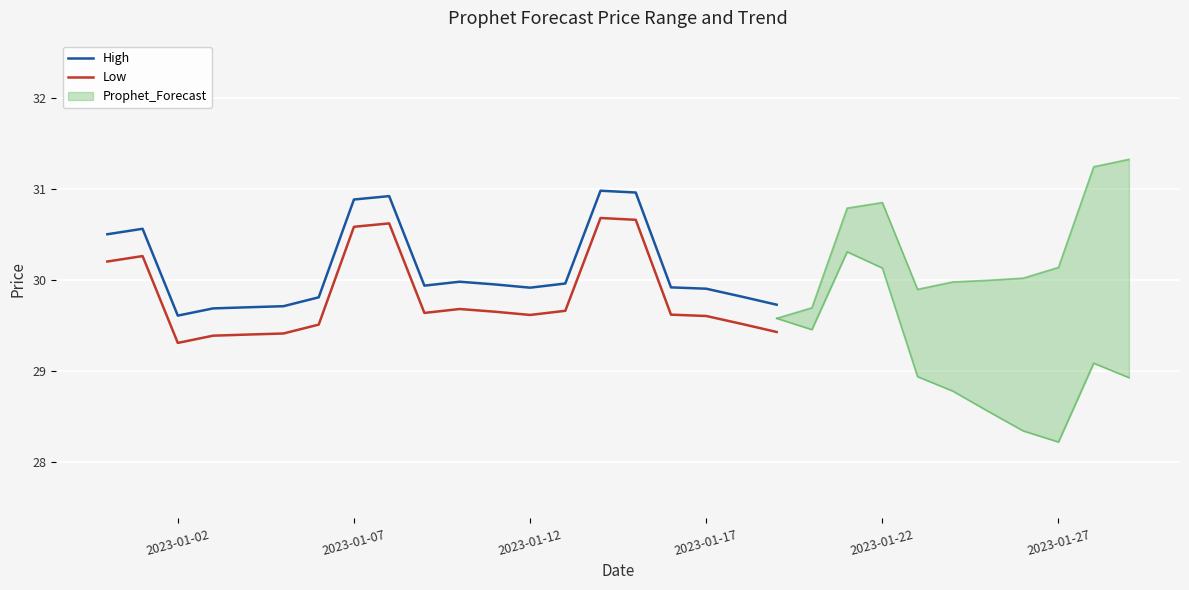

Where is Low nearest to the value 29?

2023-01-02